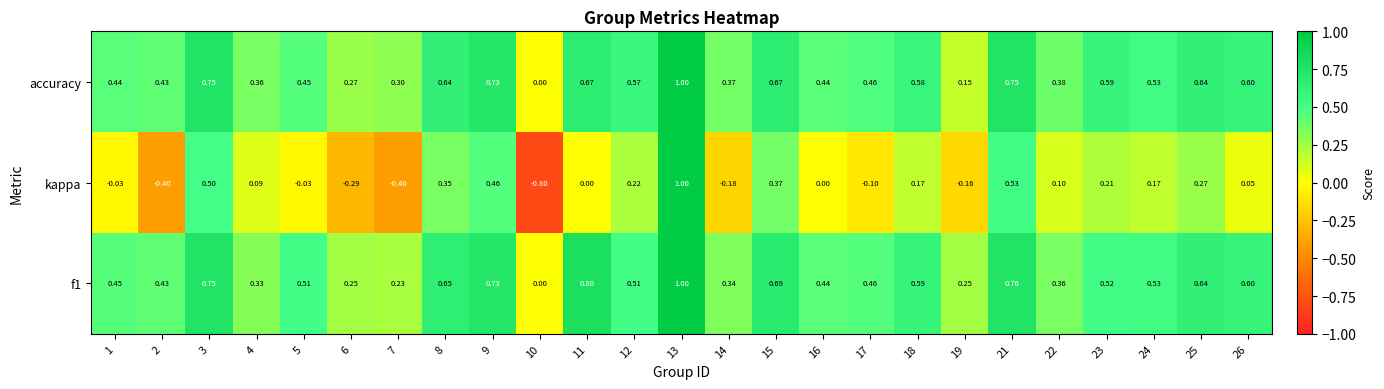

Between 14 and 18, which series saw the biggest shift?

kappa